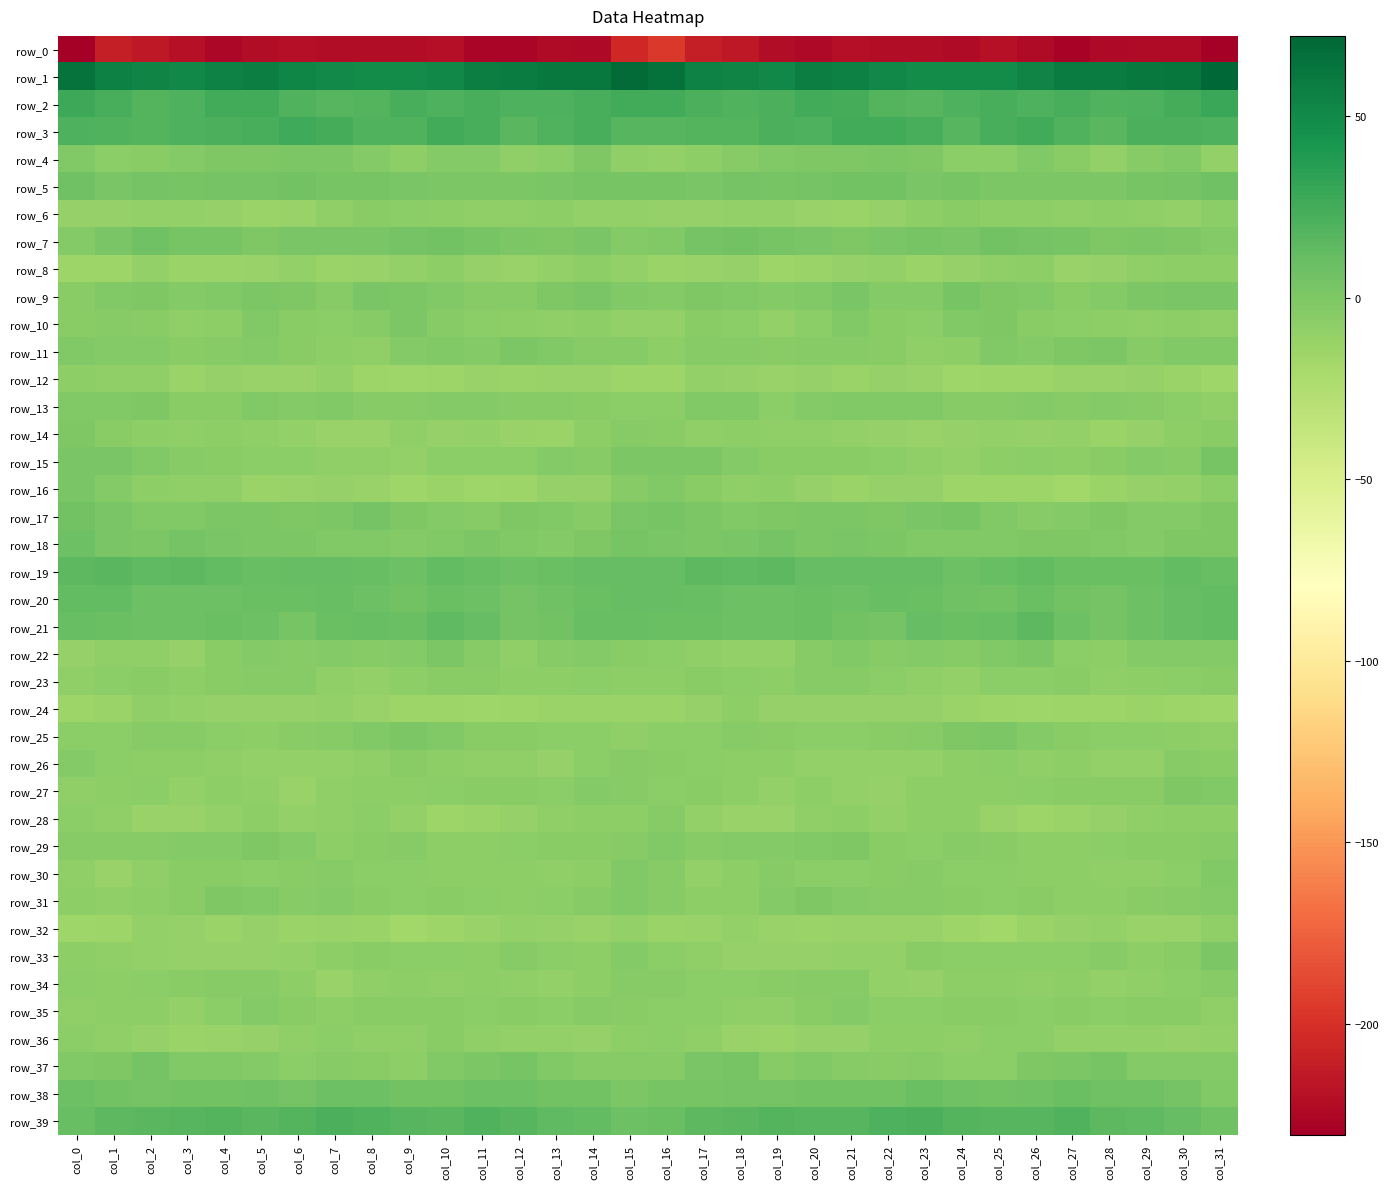

The value of row_3 at col_18 is 18.7. True or false?

True